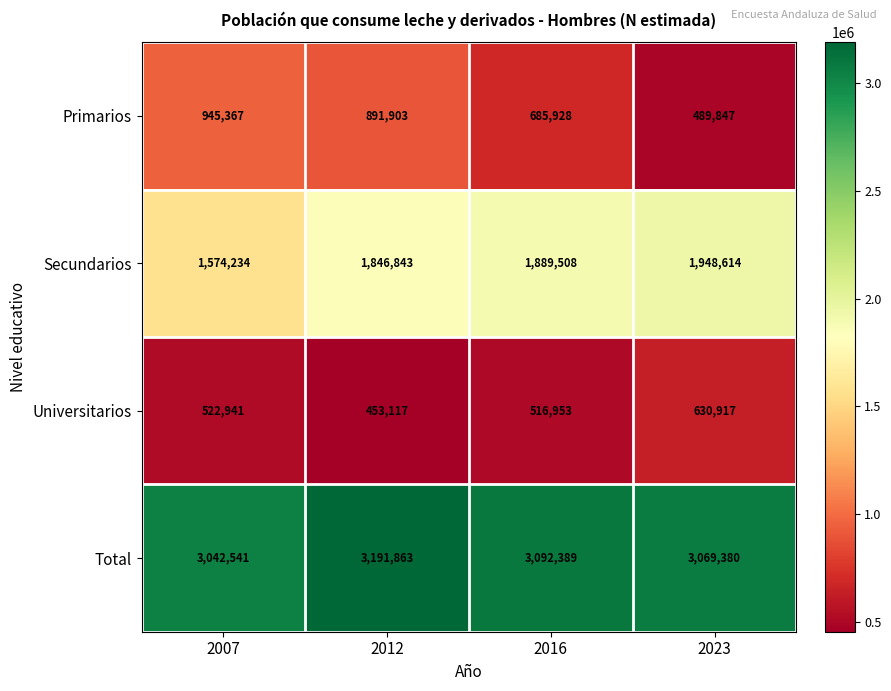

Which category has the highest value in the Total series?

2012